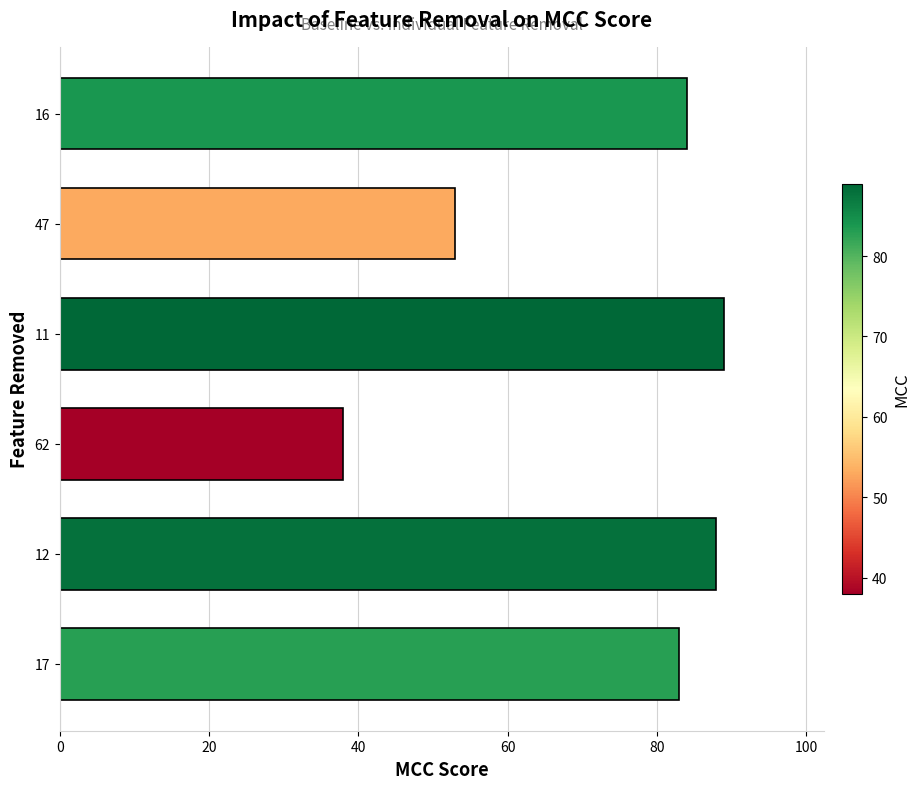

What is the sum of all values?

435